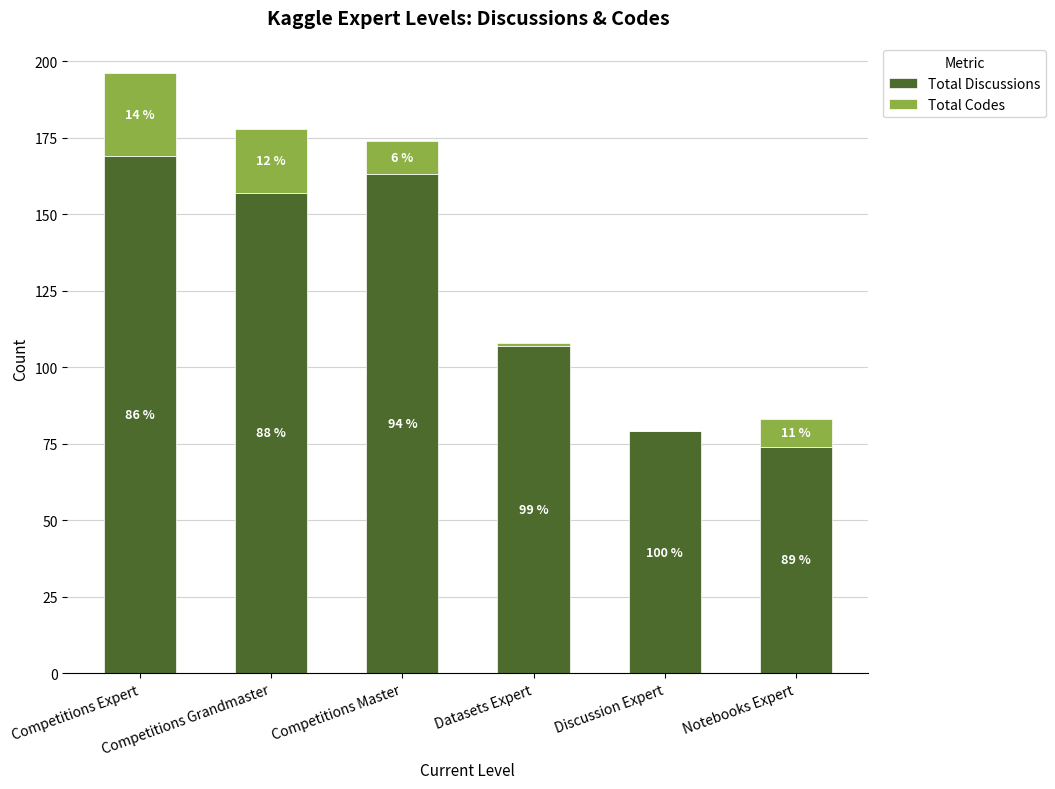

Is it true that Total Discussions equals 169 at Competitions Expert?

True